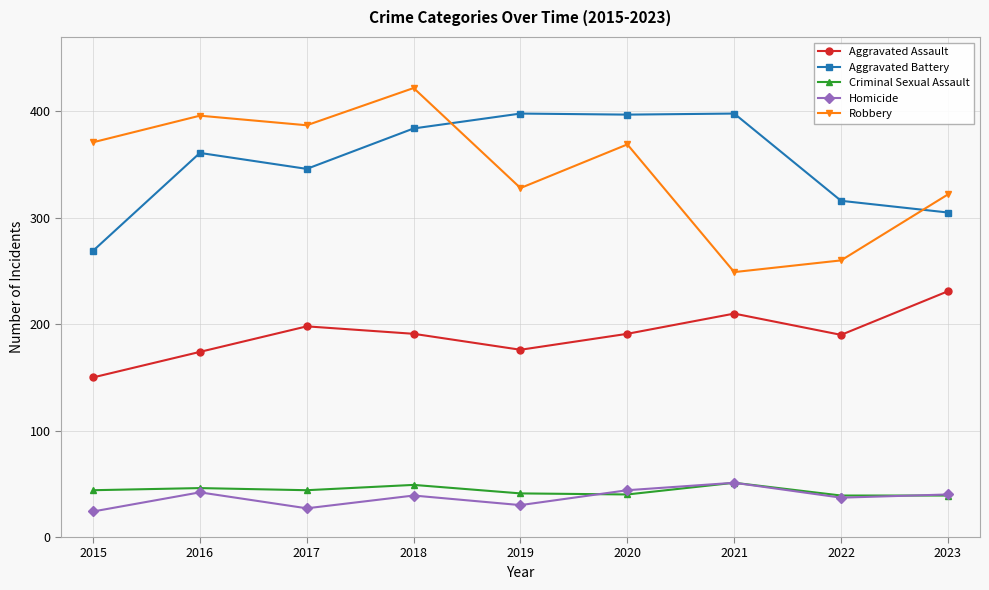

Where does the Aggravated Assault series first go above 191?

2017